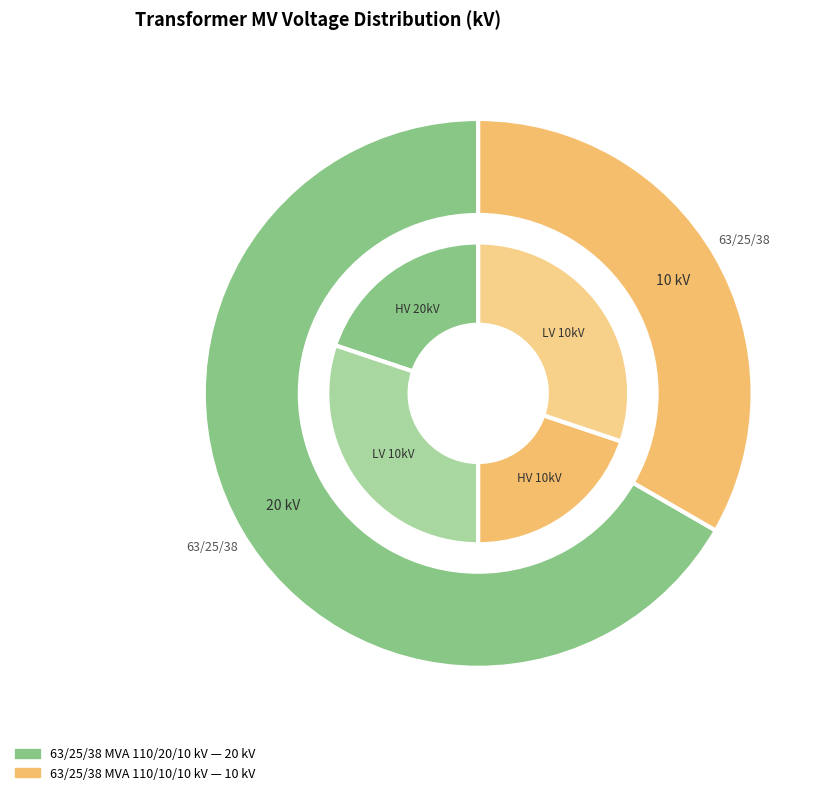

Approximately how many times larger is the value at 63/25/38 MVA 110/20/10 kV compared to 63/25/38 MVA 110/10/10 kV?

2.0